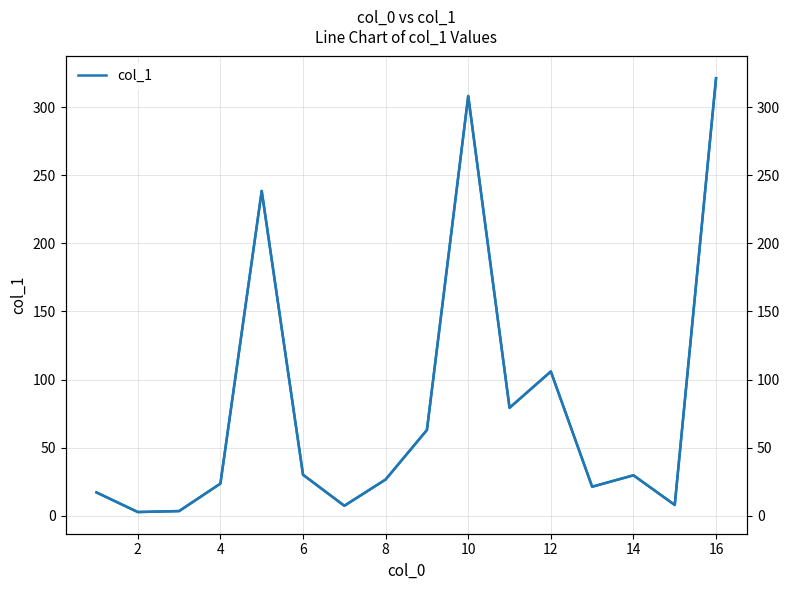

How many lines are shown in the chart?

1